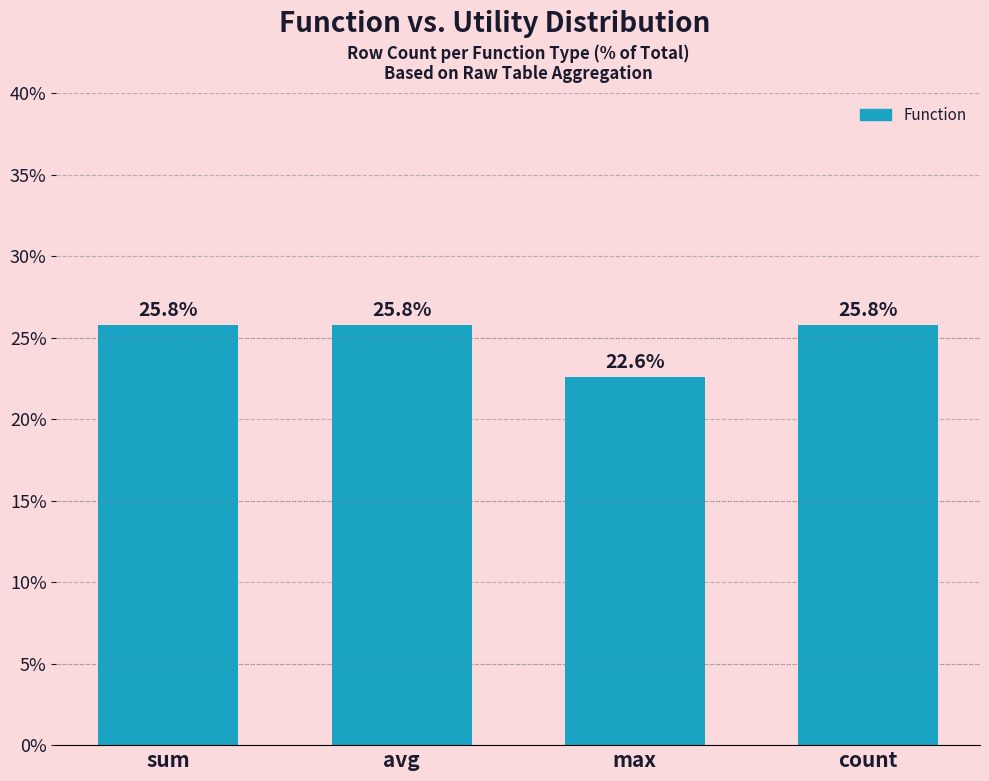

Approximately how many times larger is the value at sum compared to max?

1.1